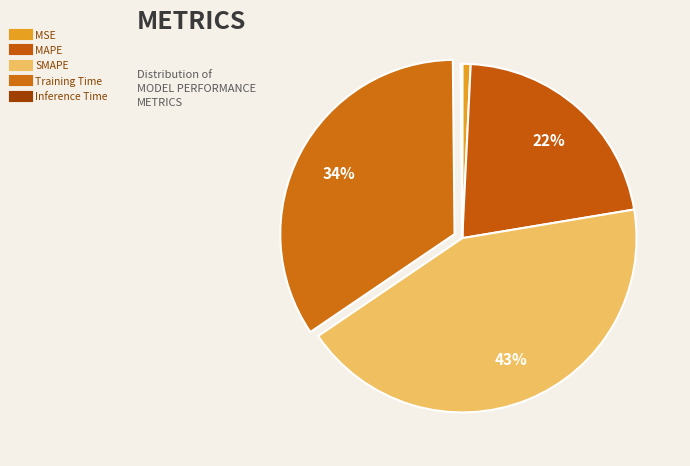

How many slices are in this pie chart?

5